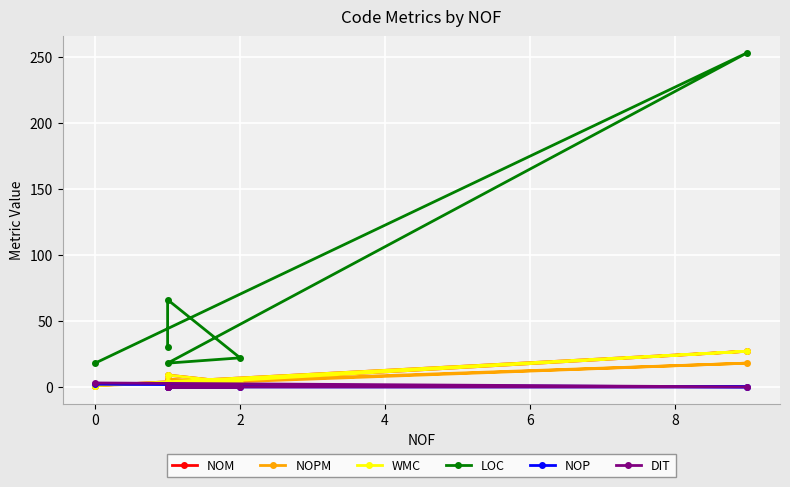

After their last crossing, which series has the higher values: NOM or NOP?

NOP